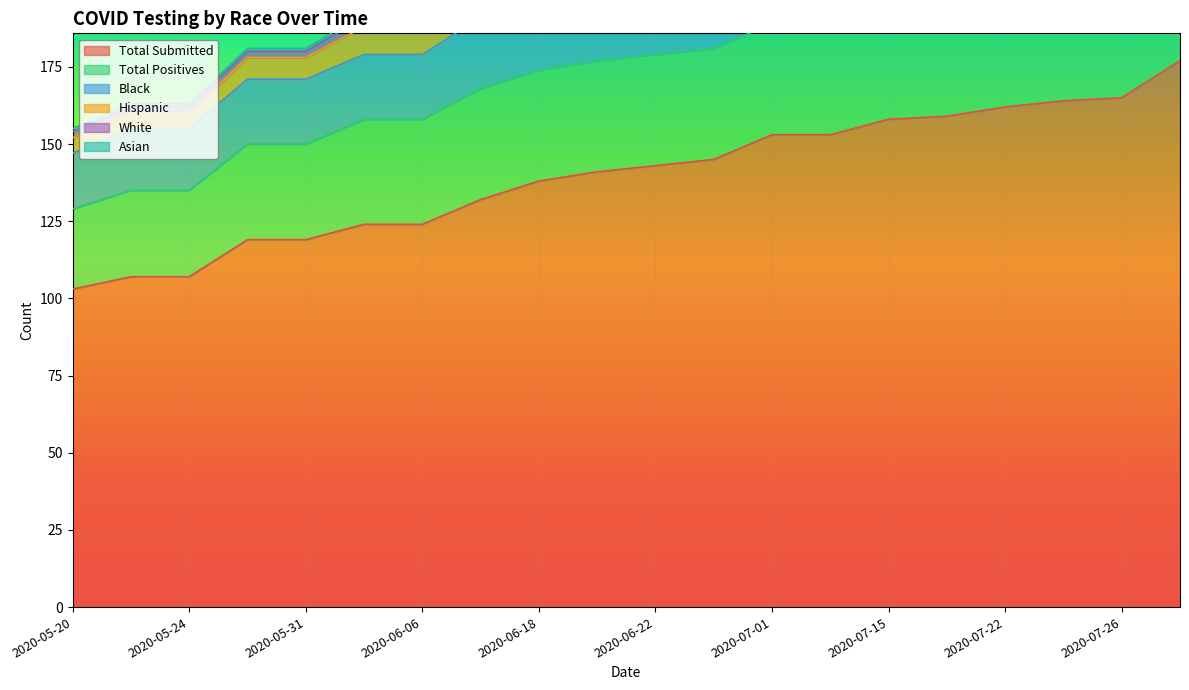

What is the sum of all Black values?

441